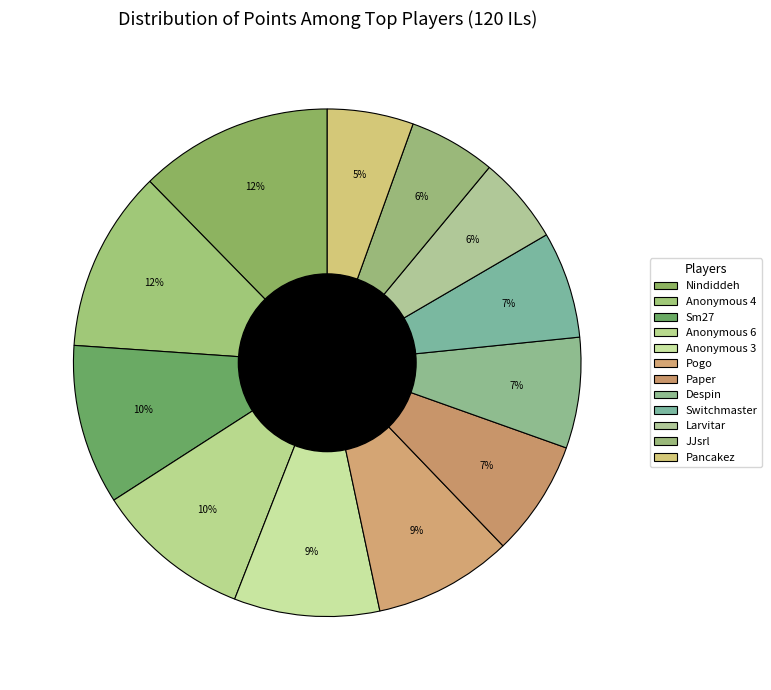

Rank the categories by value from lowest to highest.

Pancakez, JJsrl, Larvitar, Switchmaster, Despin, Paper, Pogo, Anonymous 3, Anonymous 6, Sm27, Anonymous 4, Nindiddeh